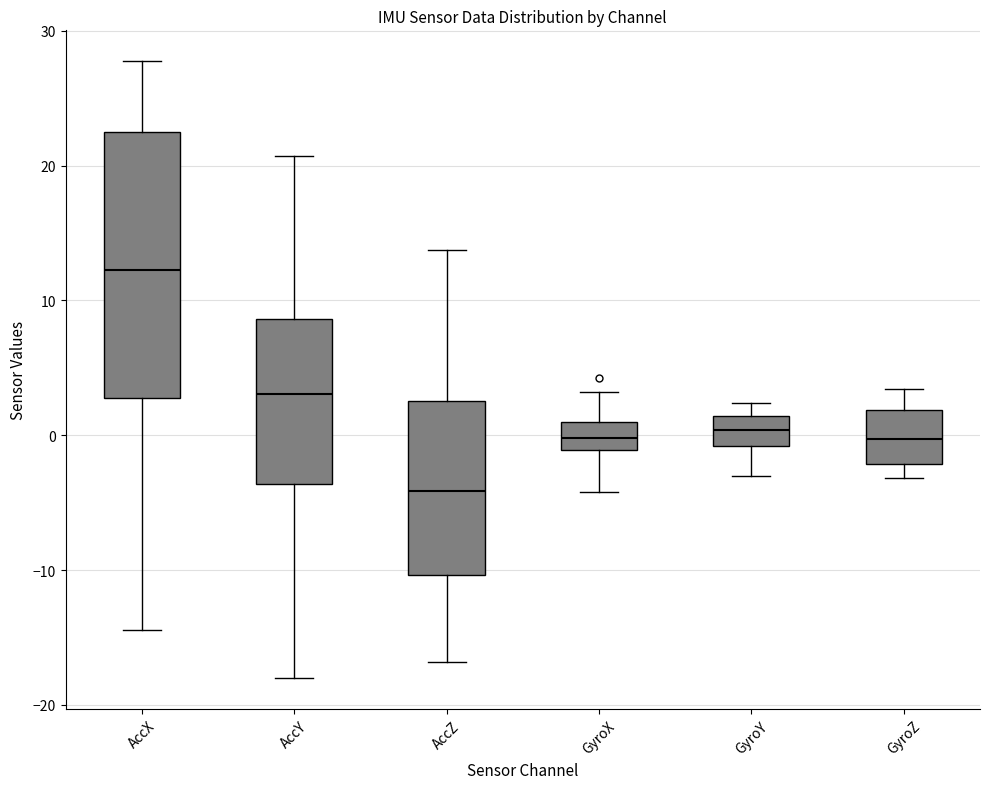

Reading left to right, read every box against the y-axis: the position of its median line, the range the box covers, and the ends of its whiskers. The values are not printed on the chart, so give them approximately, as read against the axis.

AccX: median 12, box 3 to 23, whiskers -14 to 28
AccY: median 3, box -4 to 9, whiskers -18 to 21
AccZ: median -4, box -10 to 3, whiskers -17 to 14
GyroX: median 0, box -1 to 1, whiskers -4 to 3
GyroY: median 0, box -1 to 1, whiskers -3 to 2
GyroZ: median 0, box -2 to 2, whiskers -3 to 3